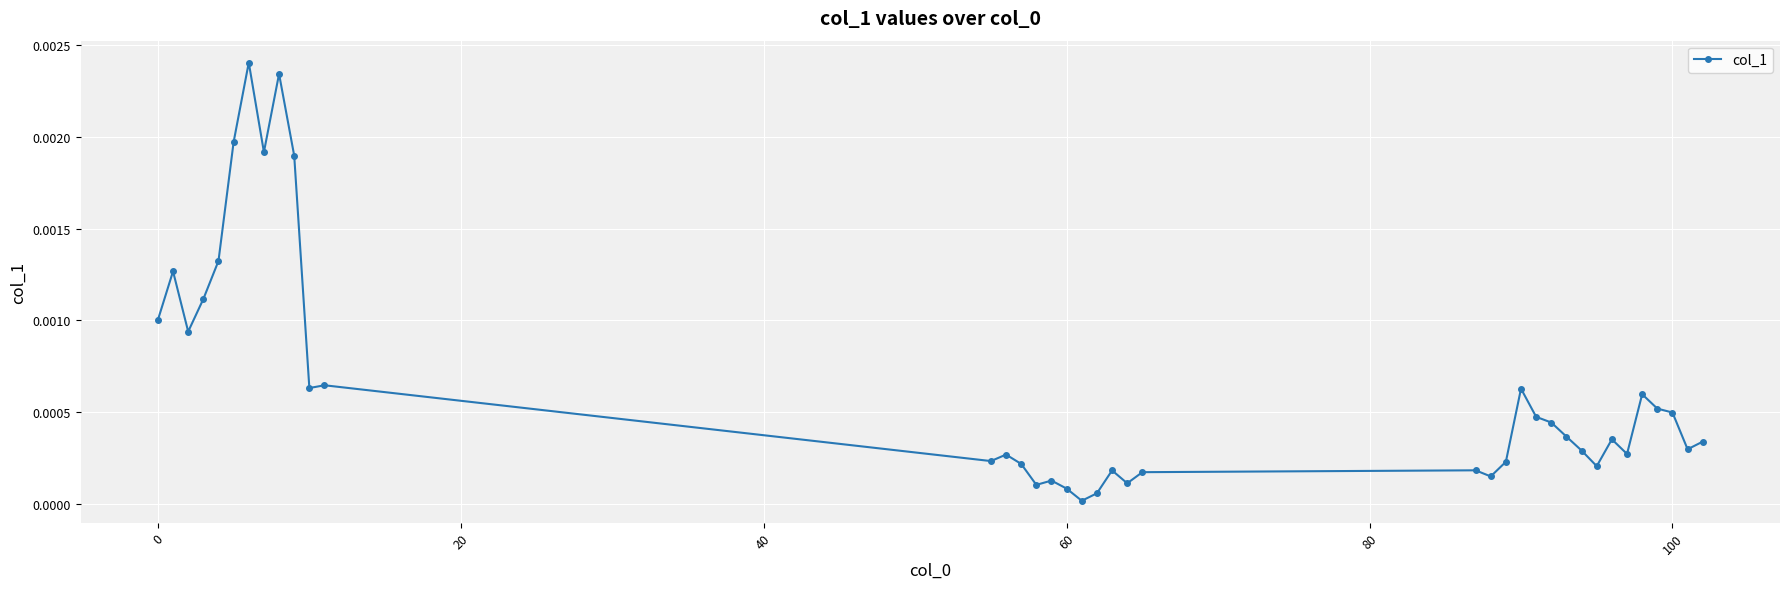

How many distinct data groups are displayed?

1